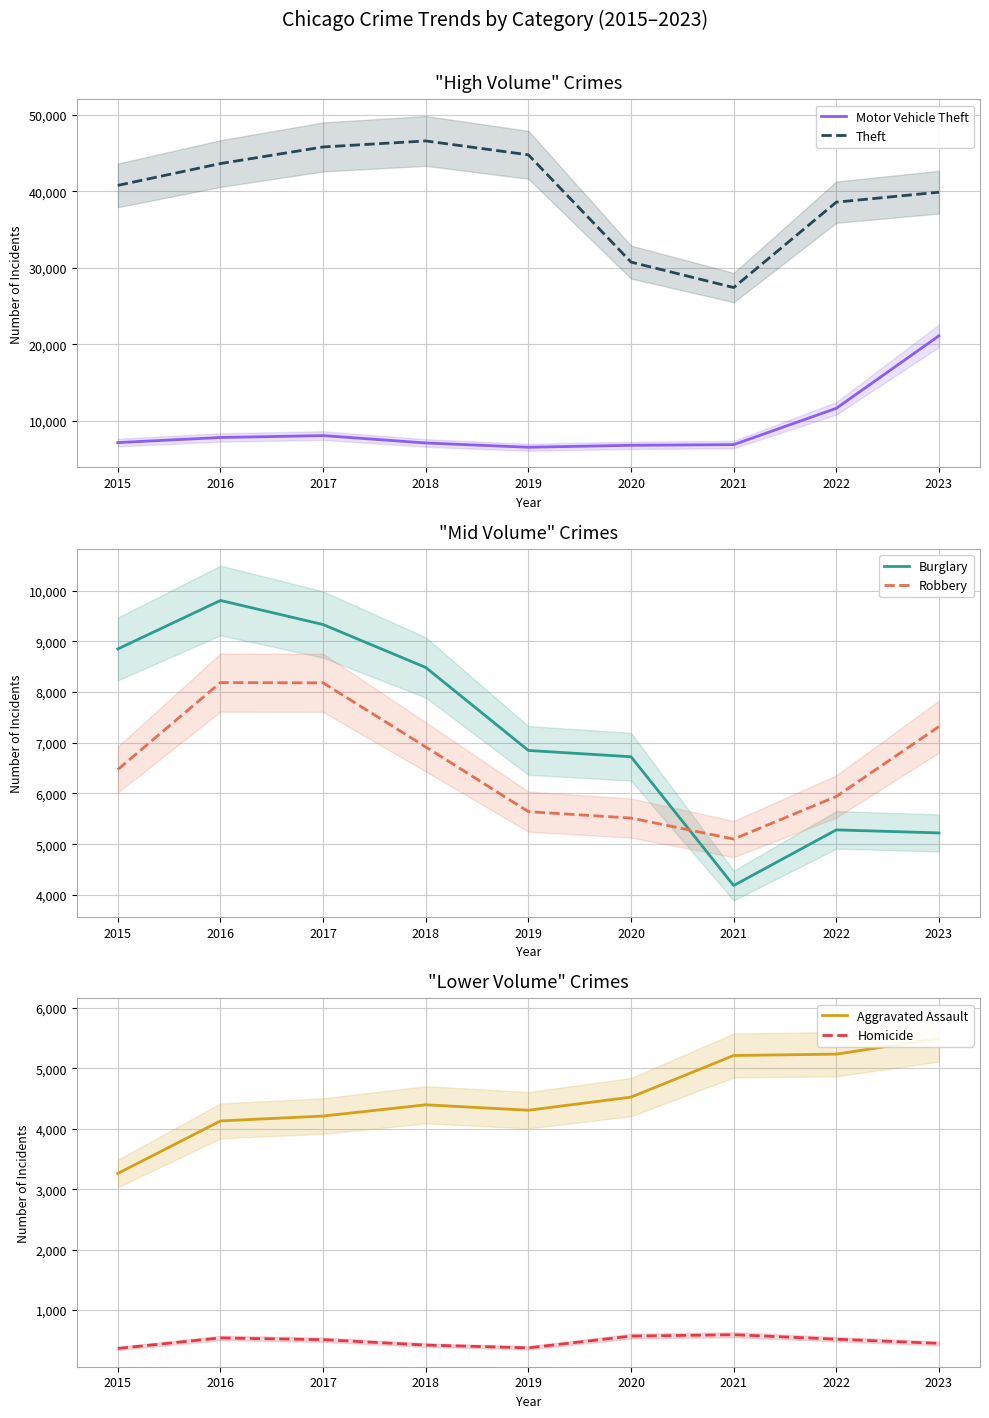

Reading right to left, what are all the values shown in this chart?

Motor Vehicle Theft: 21102	11623	6875	6785	6530	7089	8056	7807	7142
Theft: 39884	38576	27413	30741	44766	46582	45796	43625	40773
Burglary: 5223	5283	4187	6724	6848	8483	9329	9804	8848
Robbery: 7319	5941	5102	5516	5642	6918	8180	8186	6473
Aggravated Assault: 5496	5237	5214	4525	4308	4398	4212	4131	3262
Homicide: 449	518	592	569	375	421	510	539	365